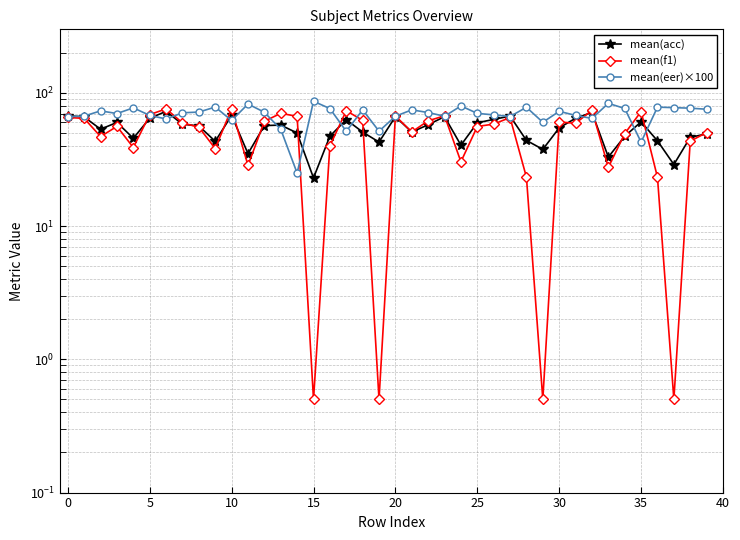

Does the chart display data point markers on the line(s)?

Yes